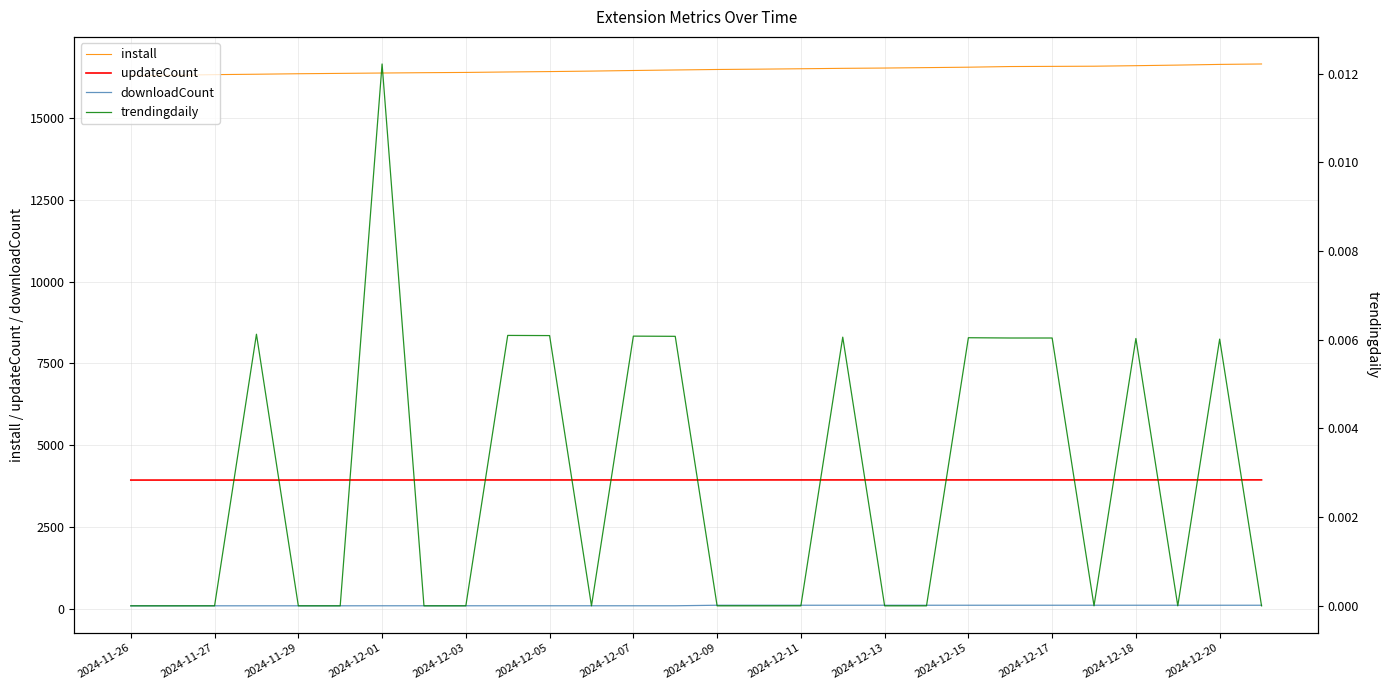

The value of install at 2024-12-07 is 16445. True or false?

True